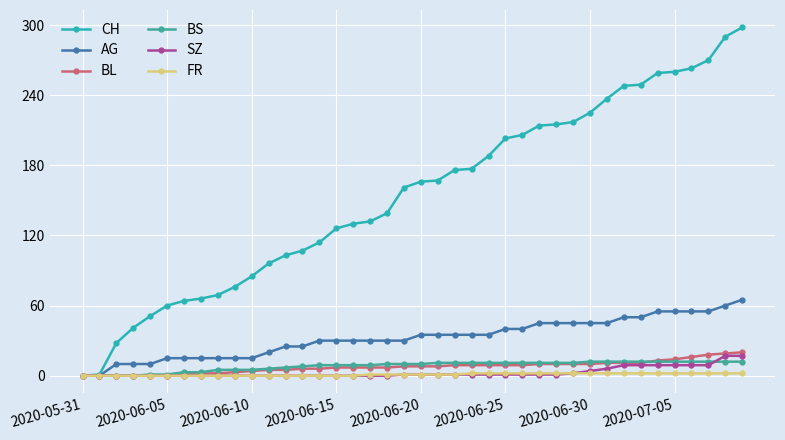

What is the sum of all CH values?

6177